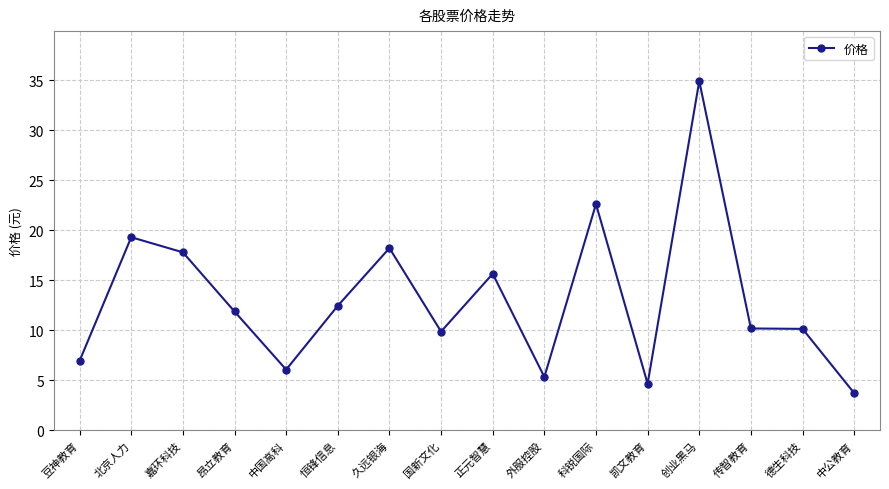

What position from the right is 德生科技?

2